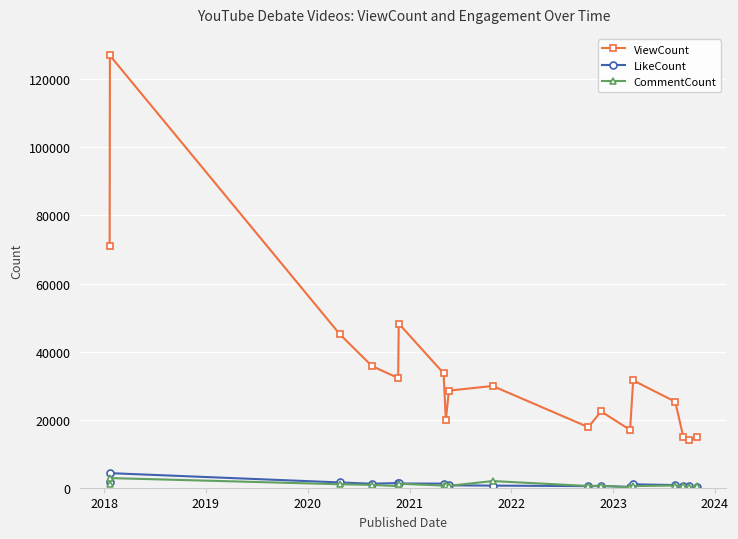

True or false: ViewCount and CommentCount cross at least once.

False